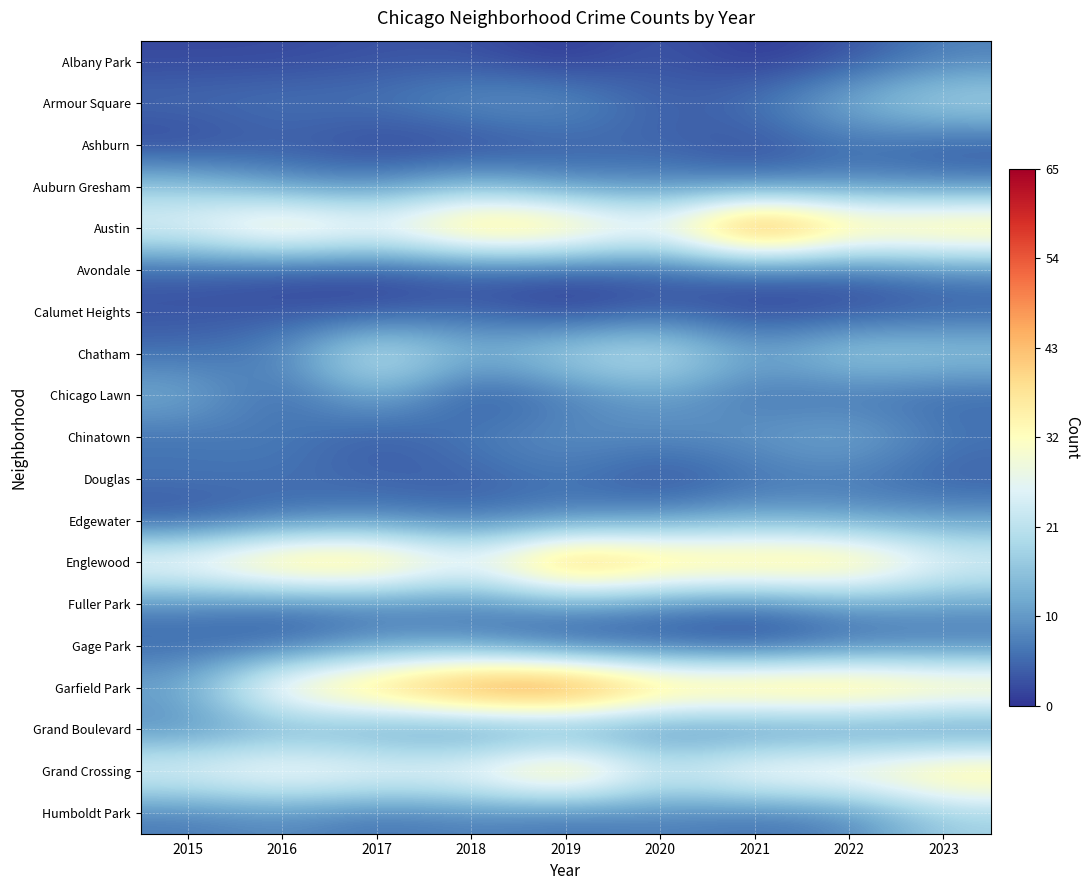

Which series has the largest range (max minus min)?

Garfield Park